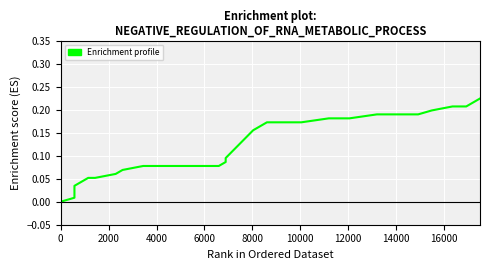

What is the average value?

0.1